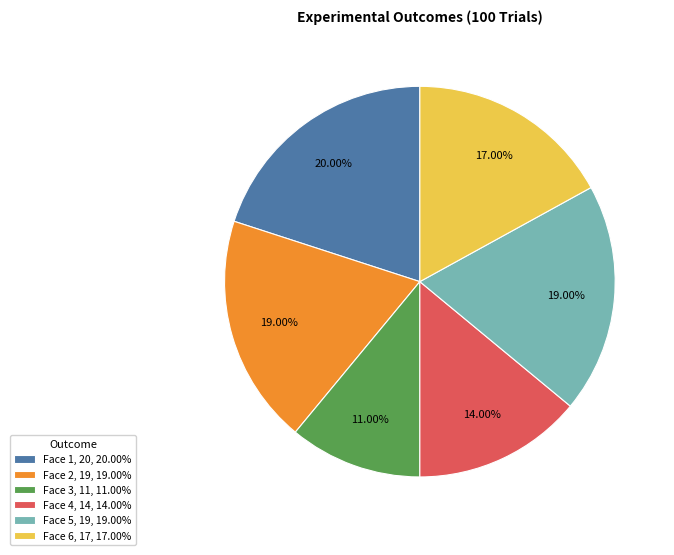

Is Face 4, 14, 14.00% the majority of the pie?

No